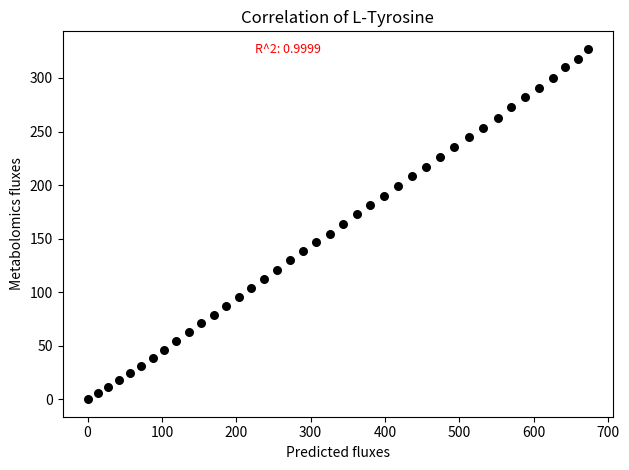

What is the range of X values (max minus min)?

673.5